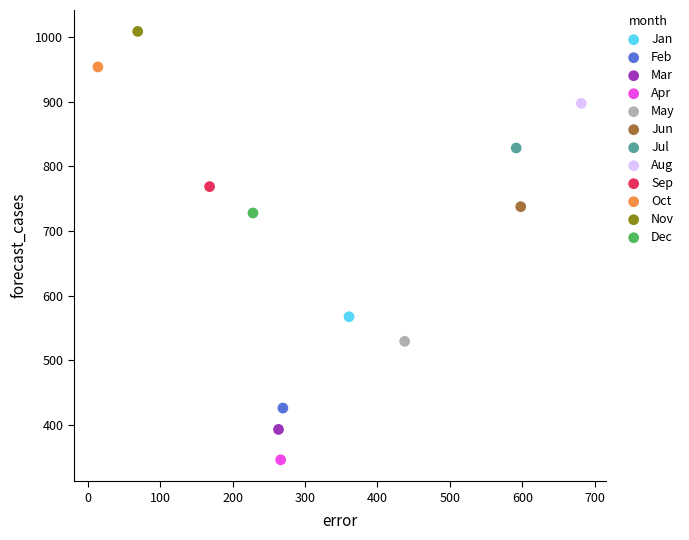

Which series reaches the minimum Y coordinate?

Apr